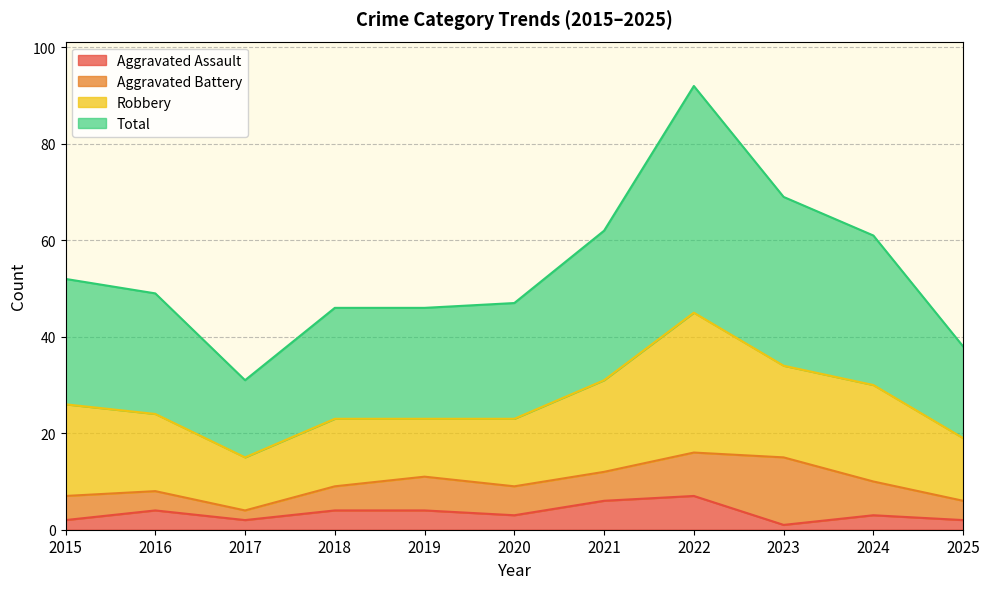

Read the Aggravated Assault value at 2020.

3